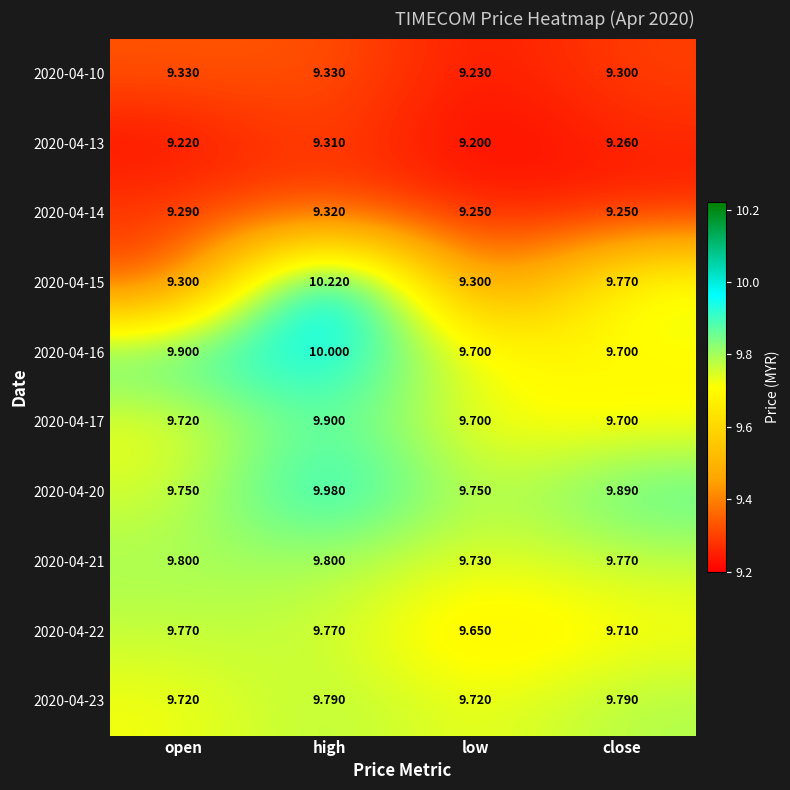

At which category does the chart reach its peak across all series?

high